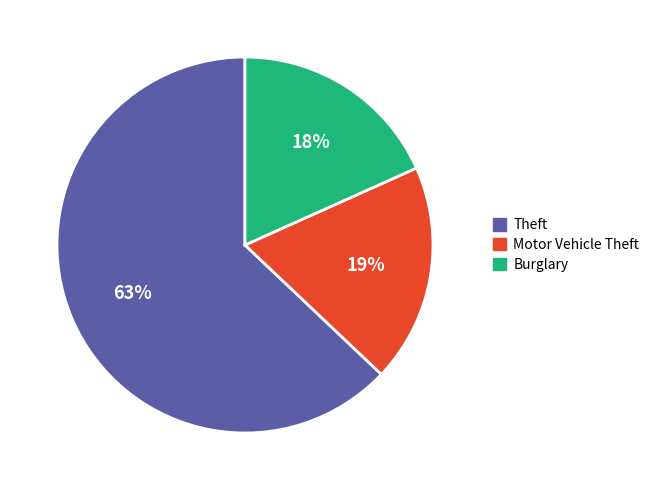

Does Burglary account for over 50% of the chart?

No